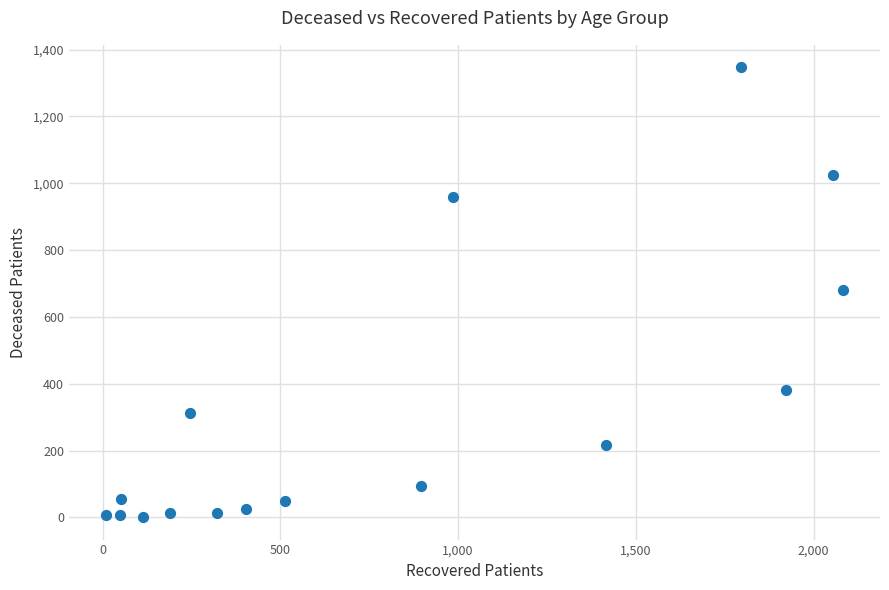

What is the range of X values (max minus min)?

2074